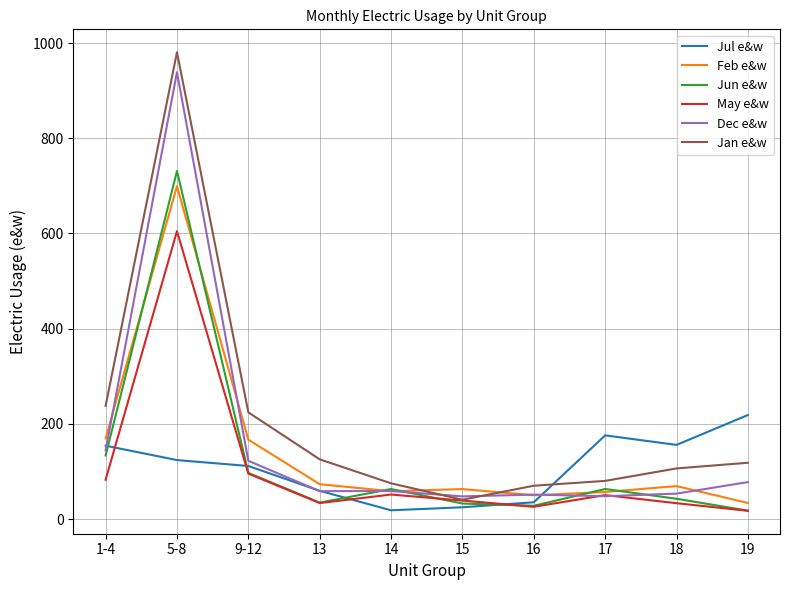

Between 1-4 and 15, which series saw the biggest shift?

Jan e&w